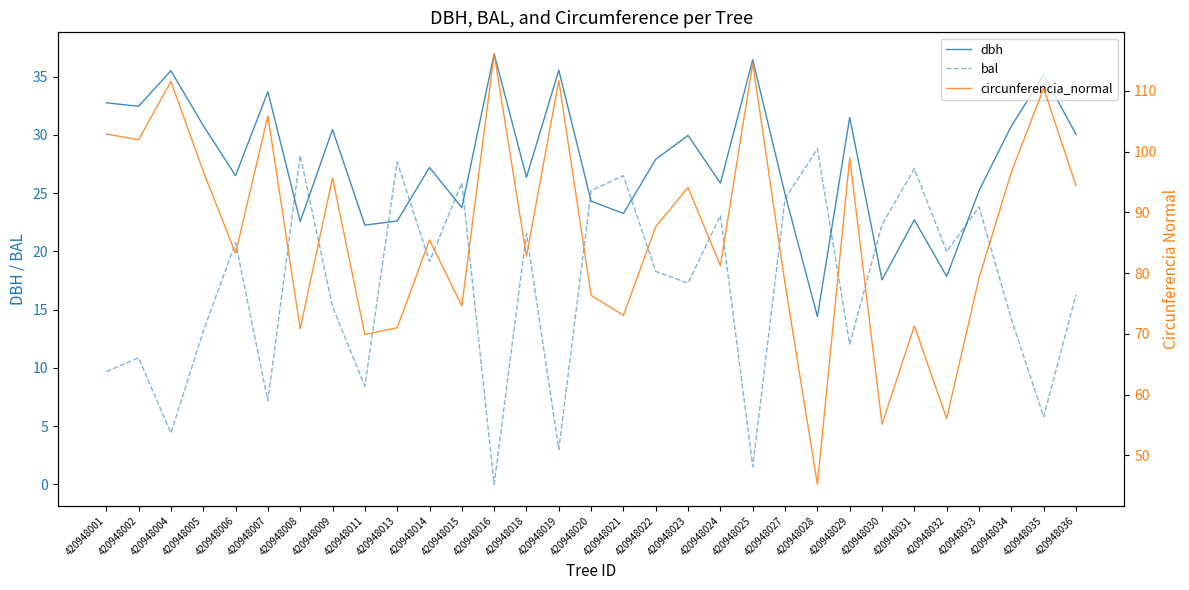

True or false: circunferencia_normal and bal cross at least once.

False